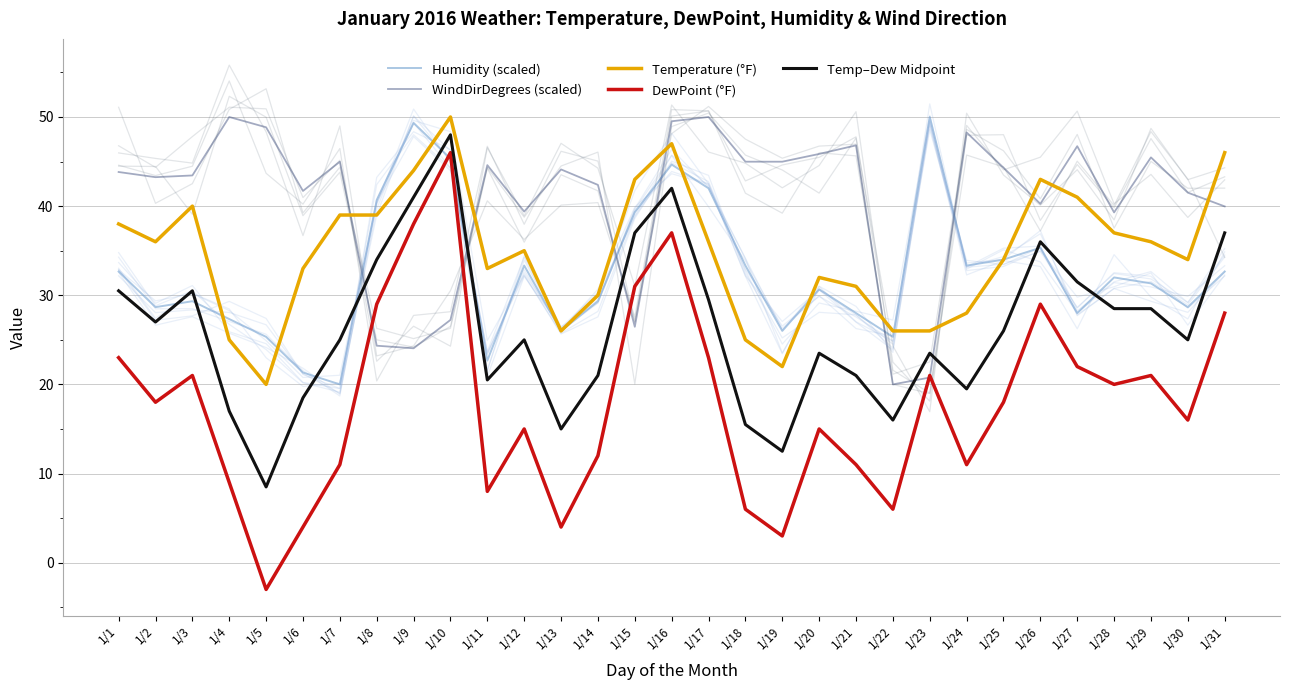

At which label does DewPoint (°F) reach its peak?

1/10